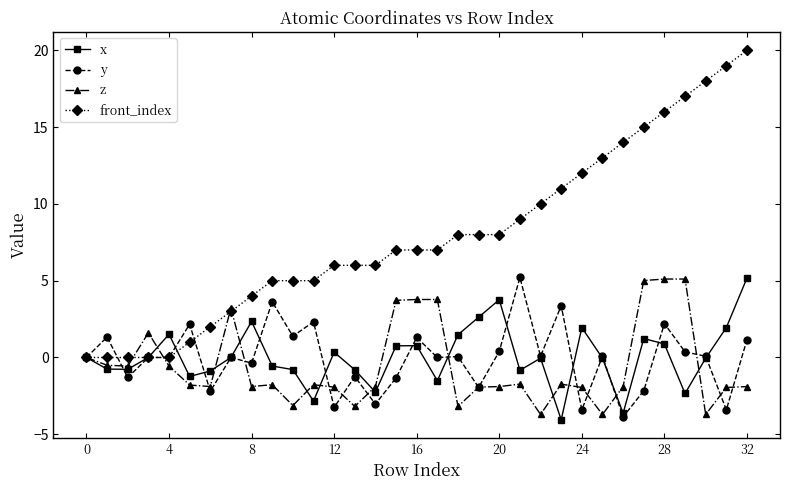

What is the sum of all x values?

1.4